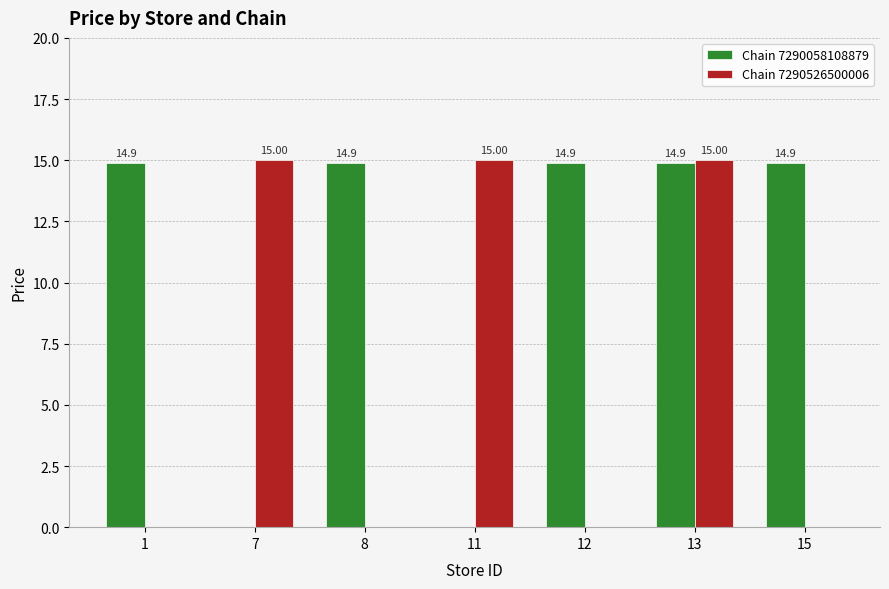

Between 7 and 15, which series saw the biggest shift?

Chain 7290526500006